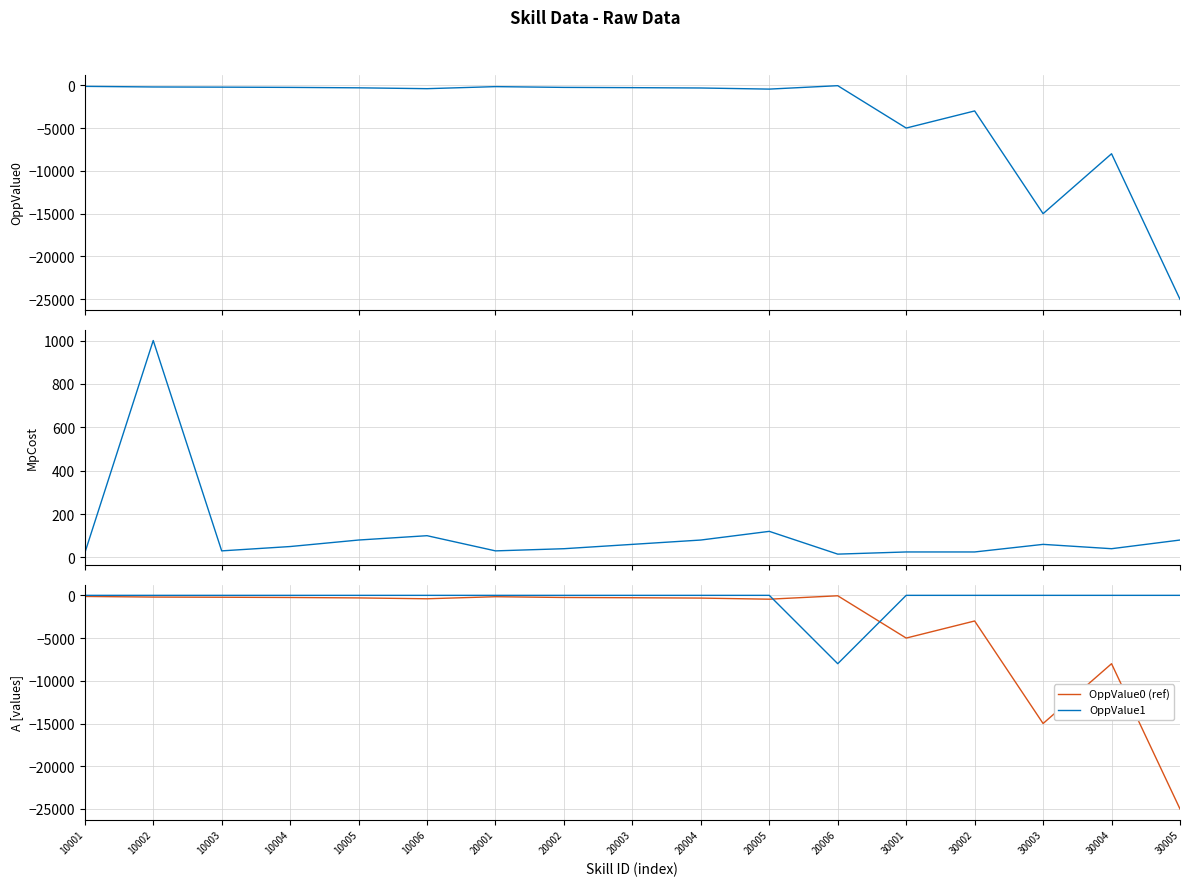

True or false: MpCost and OppValue0 (ref) intersect in this chart.

False